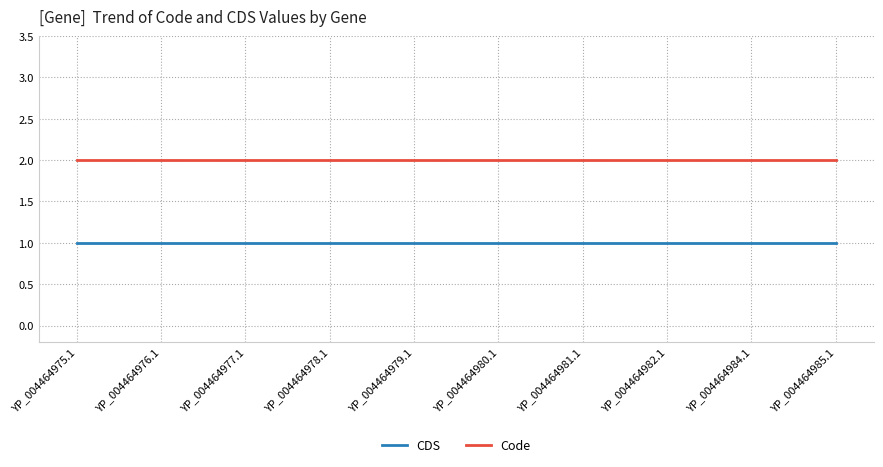

What position from the left is YP_004464979.1?

5